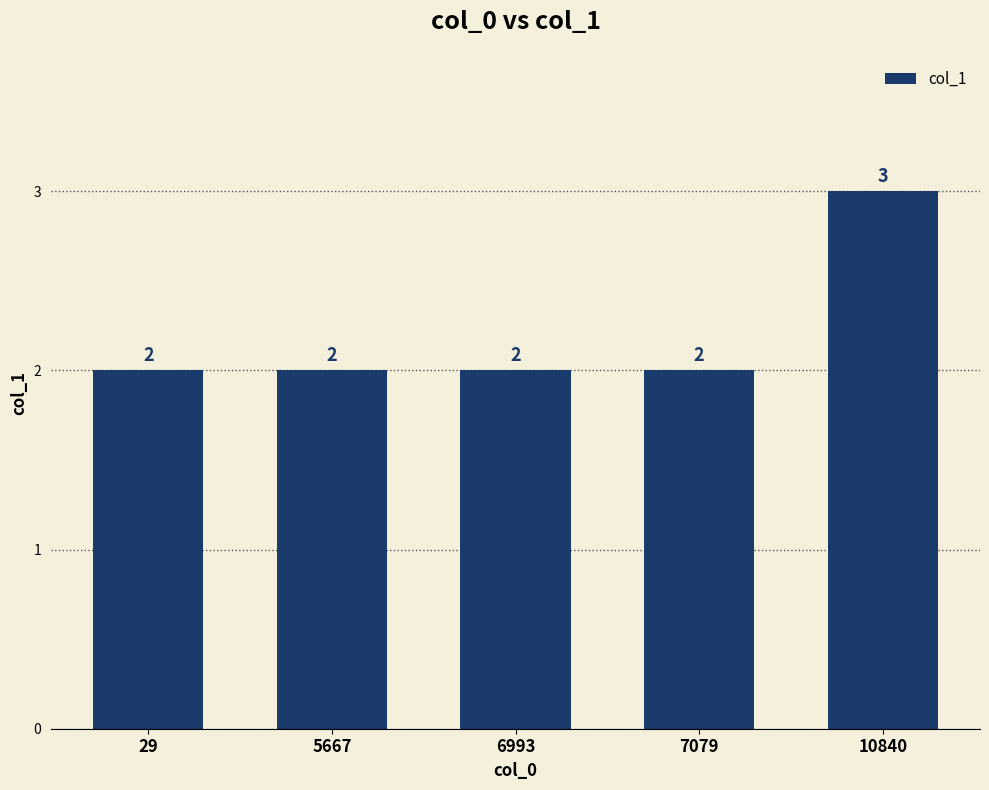

What is the value of the 4th bar from the left?

2